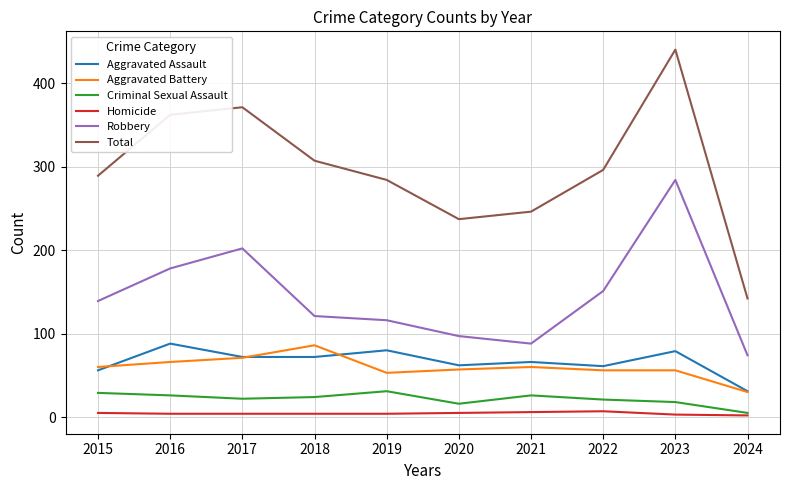

True or false: Aggravated Assault and Robbery cross at least once.

False